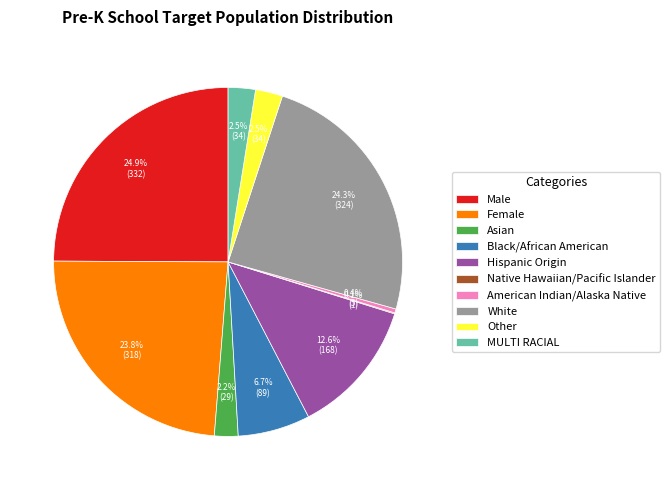

Is the sum of Other and Male greater than half?

No